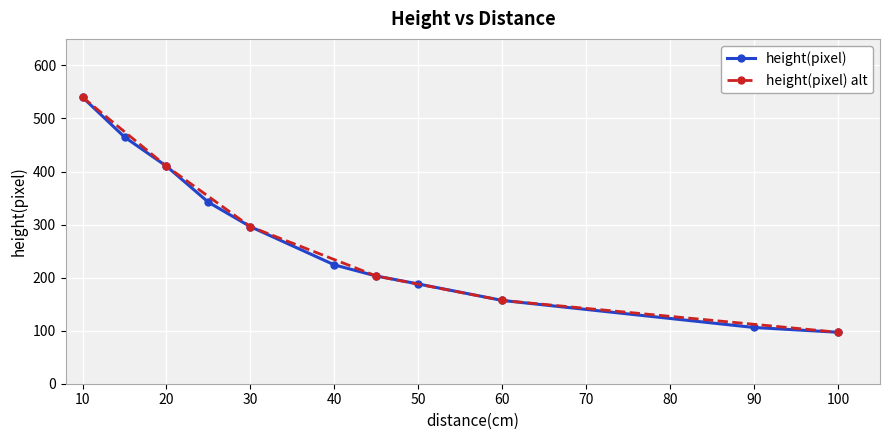

What is the maximum value shown in the chart?

540